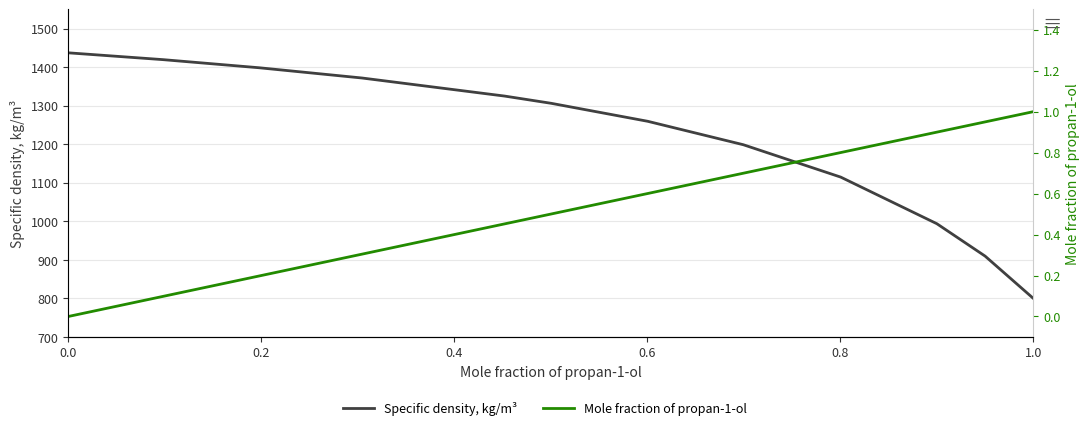

At 10, list the series in order from largest to smallest.

Specific density, kg/m³, Mole fraction of propan-1-ol